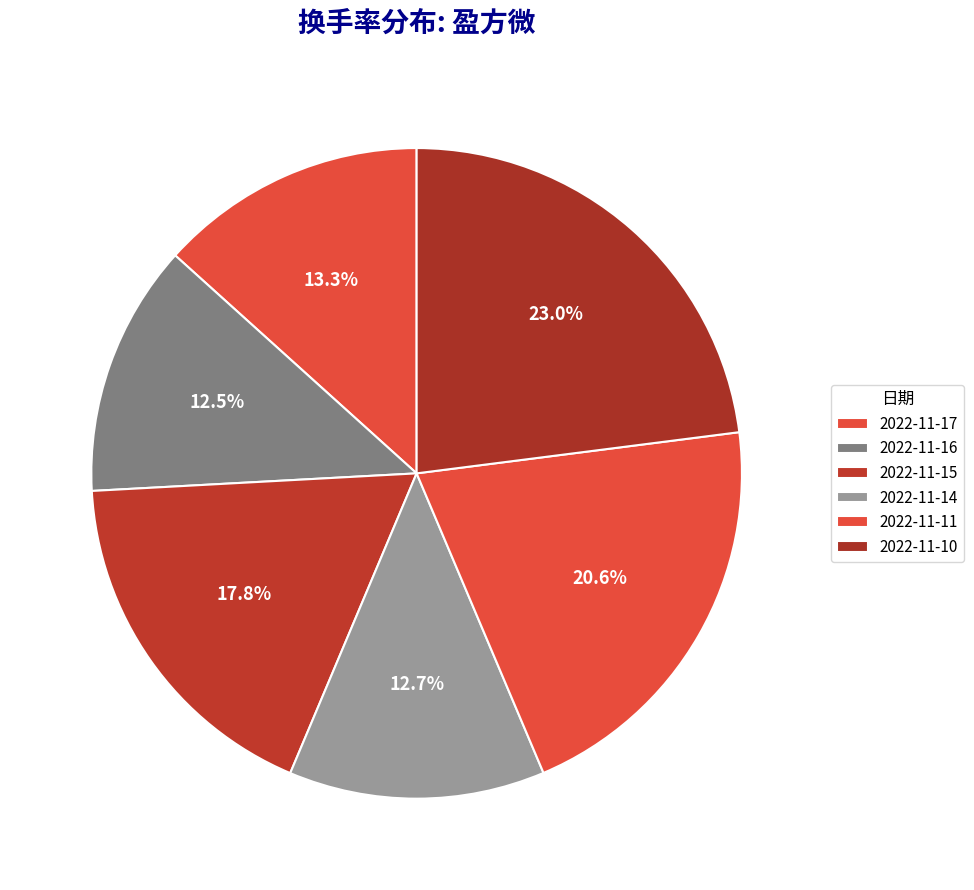

True or false: 2022-11-16 accounts for 18% of the total.

False